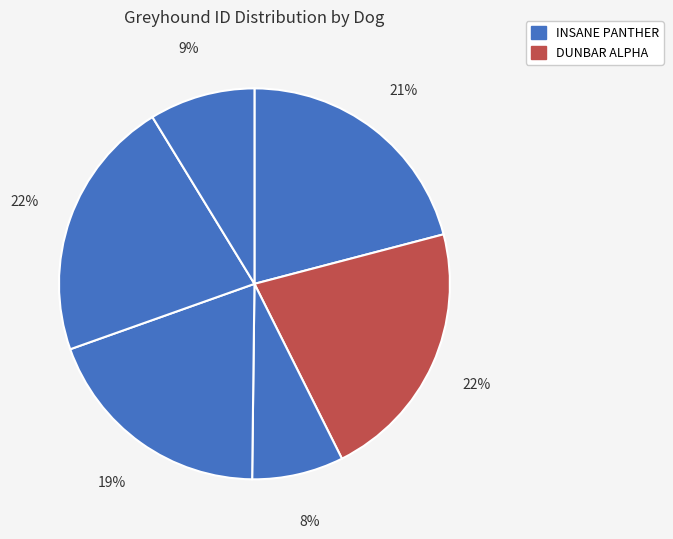

Count the number of slices in the pie.

6